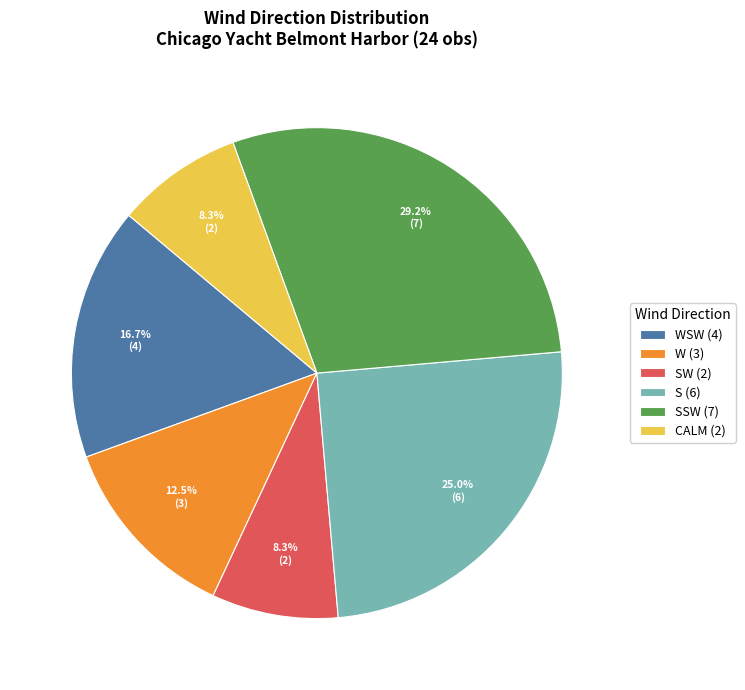

Do S (6) and SW (2) together represent more than half of the pie?

No